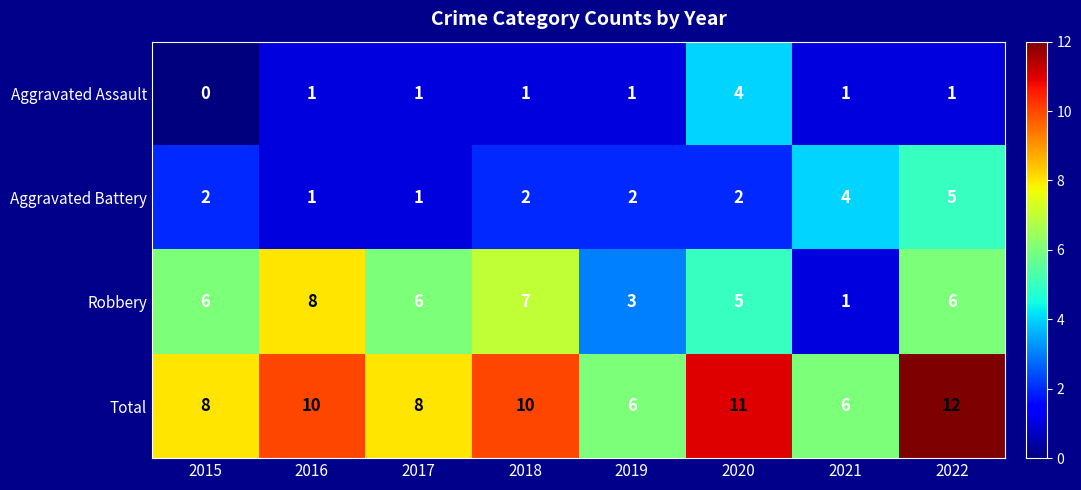

Which label corresponds to the smallest value in the chart?

2015